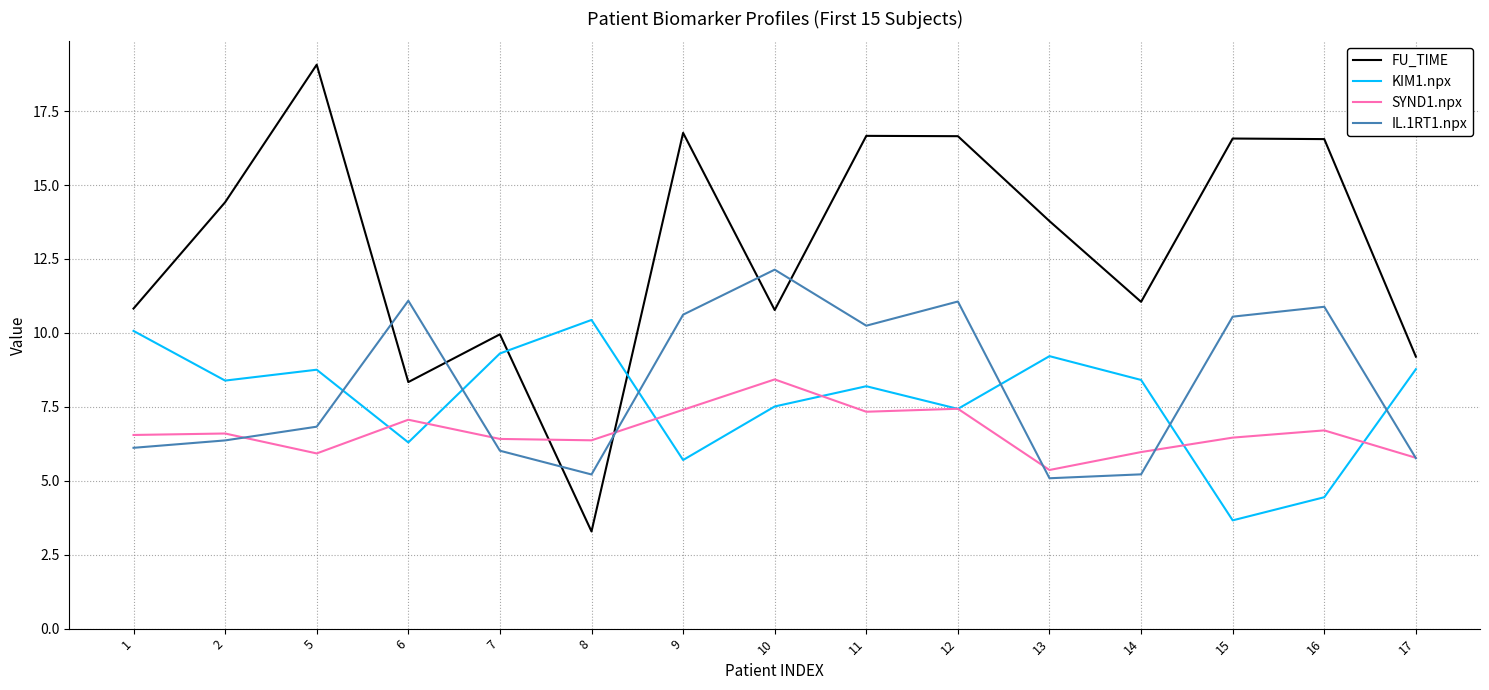

The KIM1.npx series shows 5.3 at 15. True or false?

False